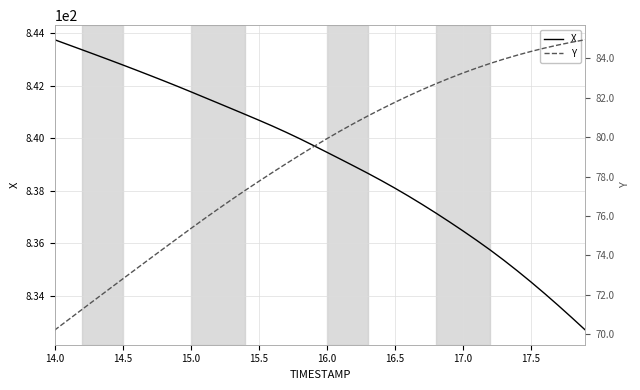

True or false: X and Y intersect in this chart.

False